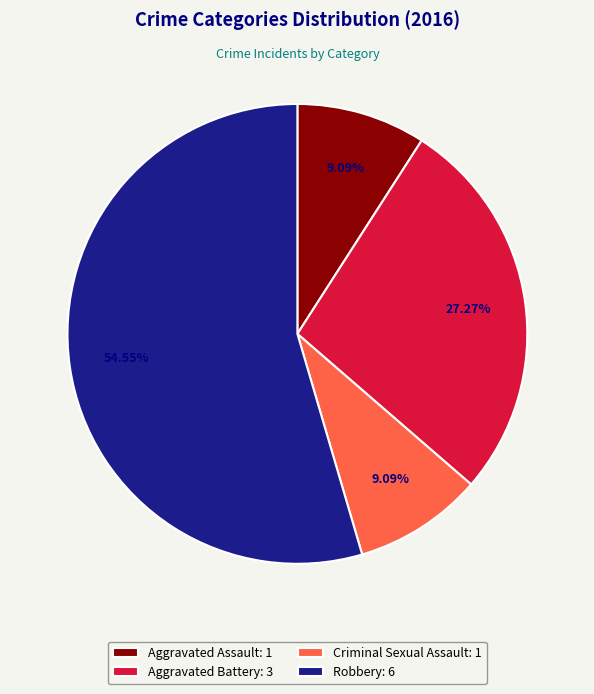

Do Aggravated Assault: 1 and Robbery: 6 together represent more than half of the pie?

Yes